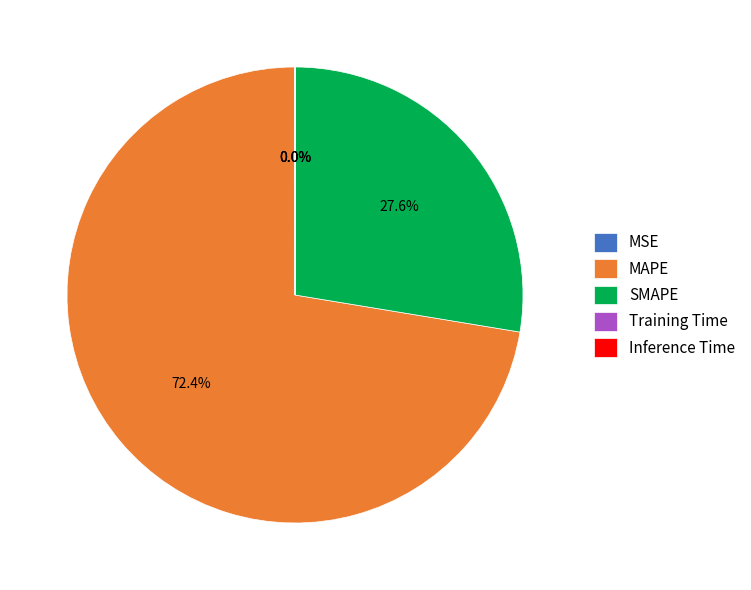

What is the largest slice in the pie chart?

MAPE